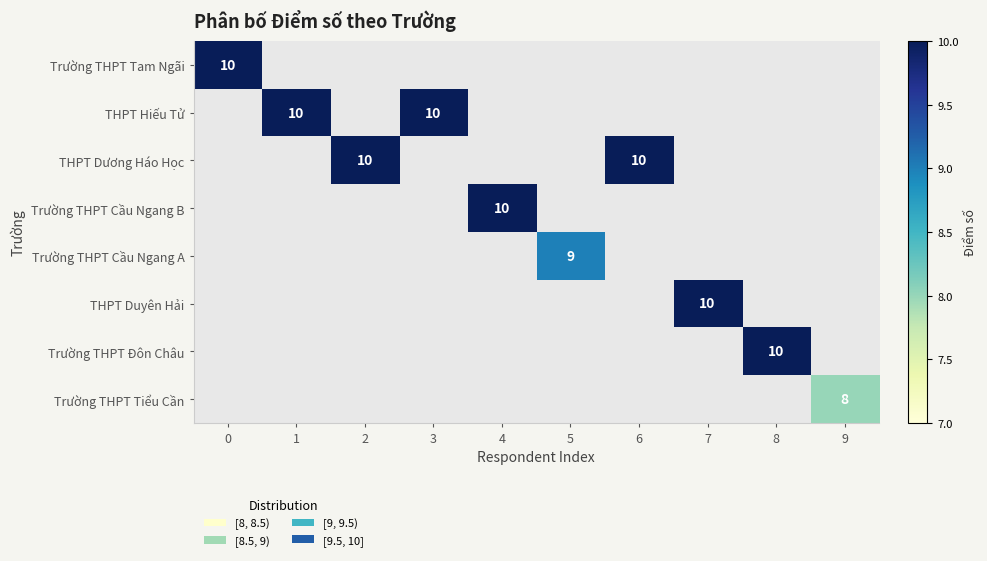

True or false: Trường THPT Đôn Châu has a value of 10 at 8.

True